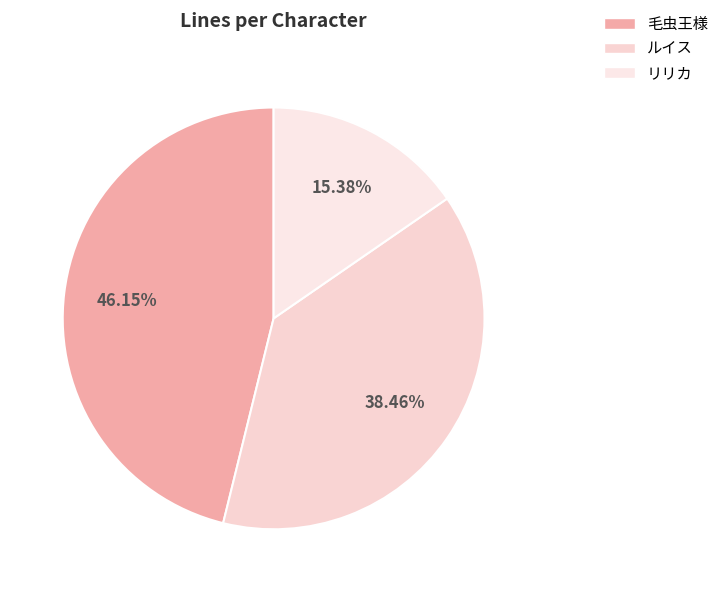

What is the ratio of the value at ルイス to the value at 毛虫王様?

0.8